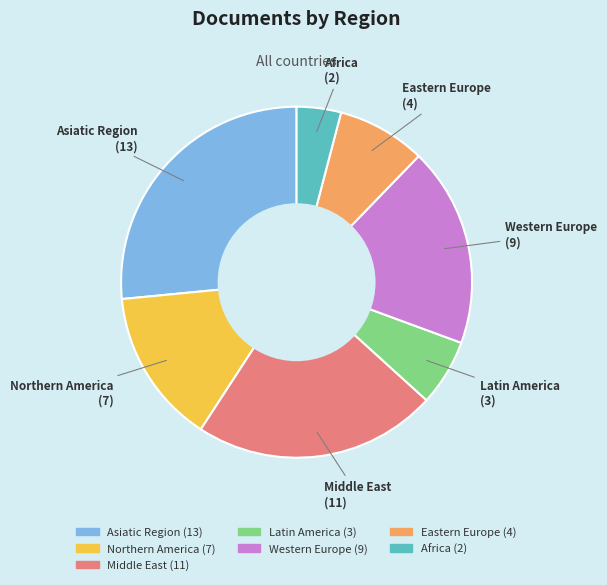

Does Eastern Europe represent more than half of the total?

No